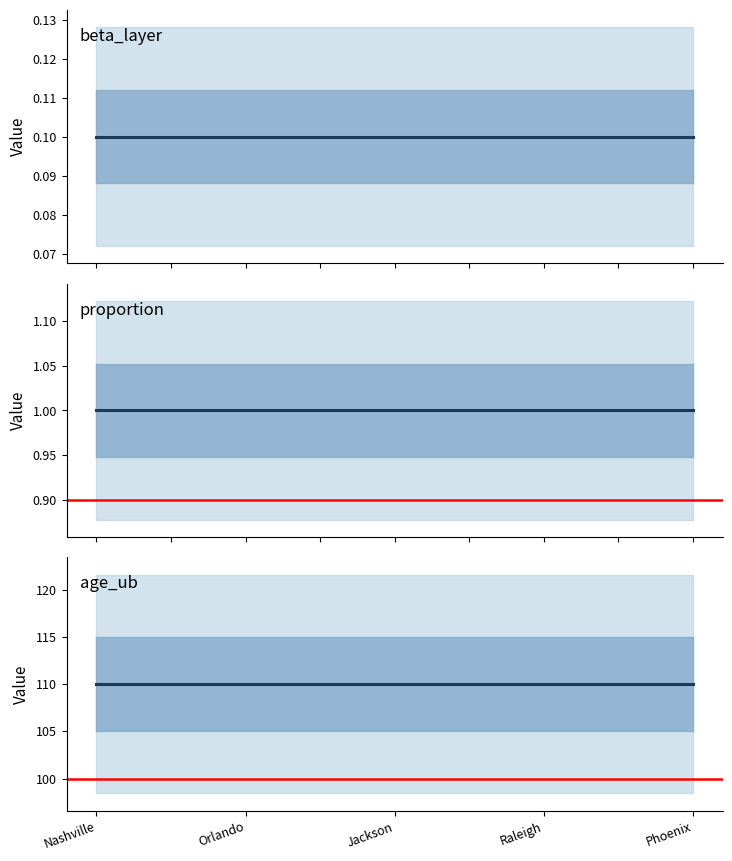

The proportion series shows 1.7 at Raleigh. True or false?

False